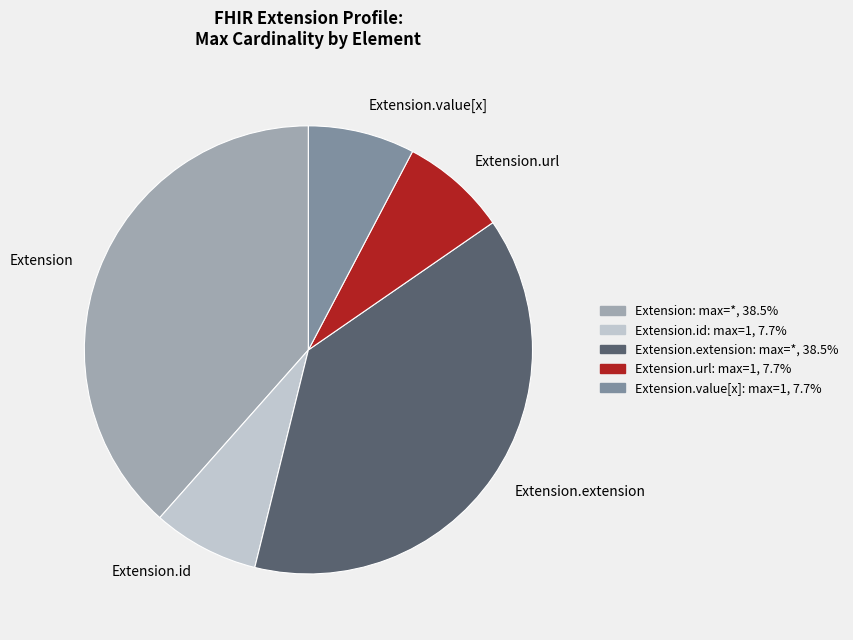

Is there a majority slice in this chart?

No